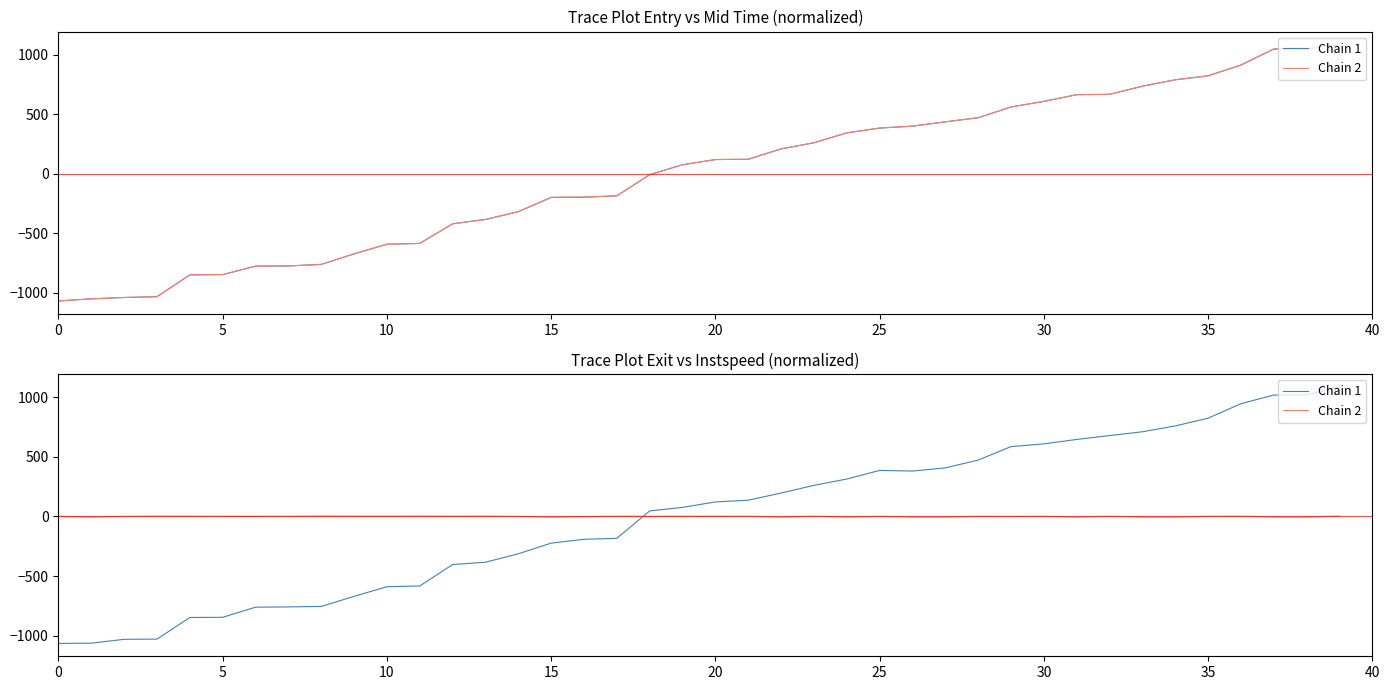

At how many categories does at least one series exceed 241?

17